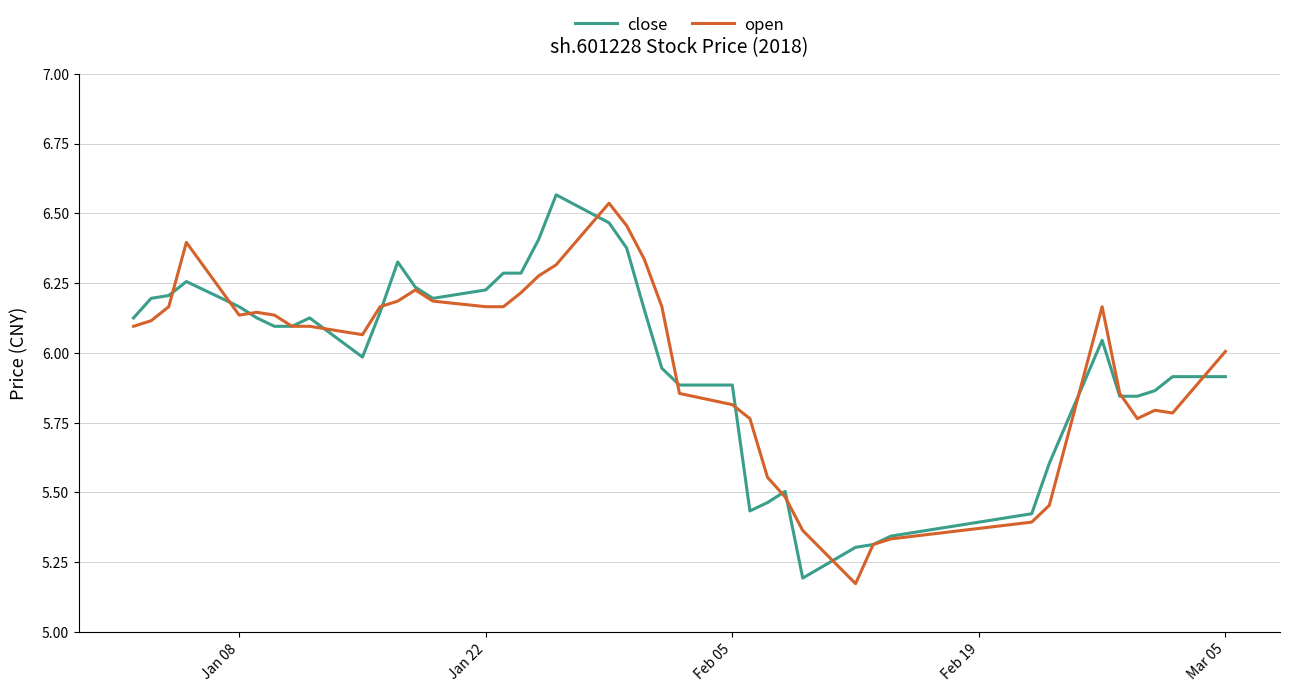

Which series has the widest spread of values?

close